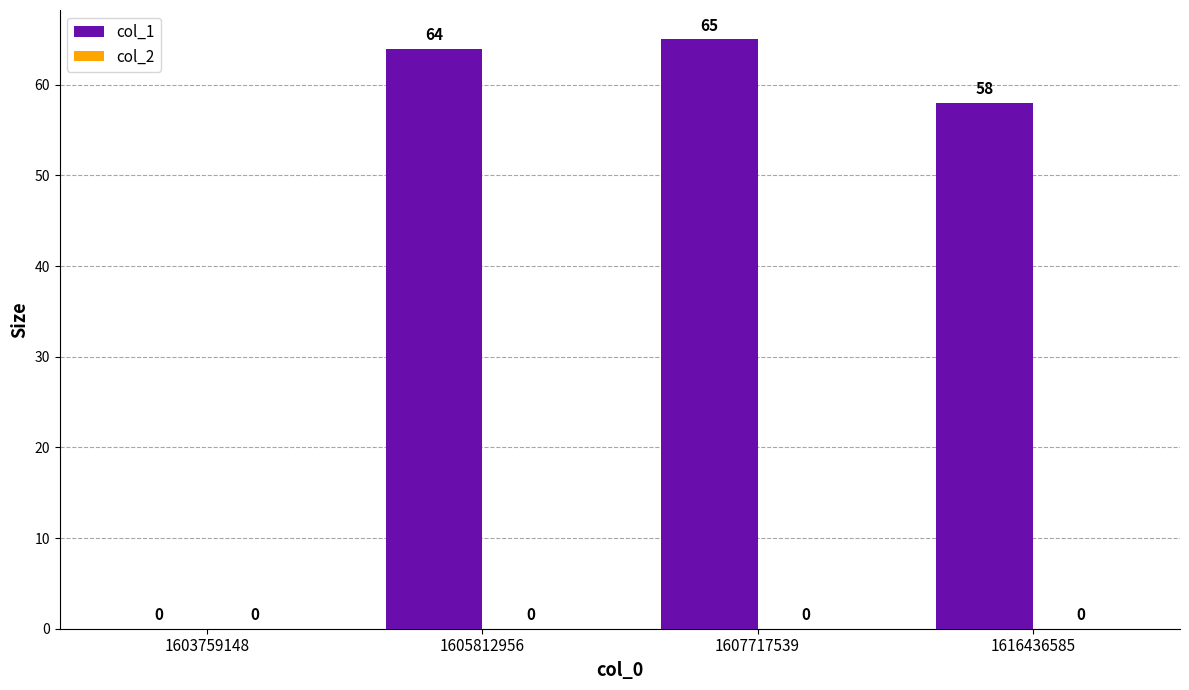

What is the greatest value displayed?

65